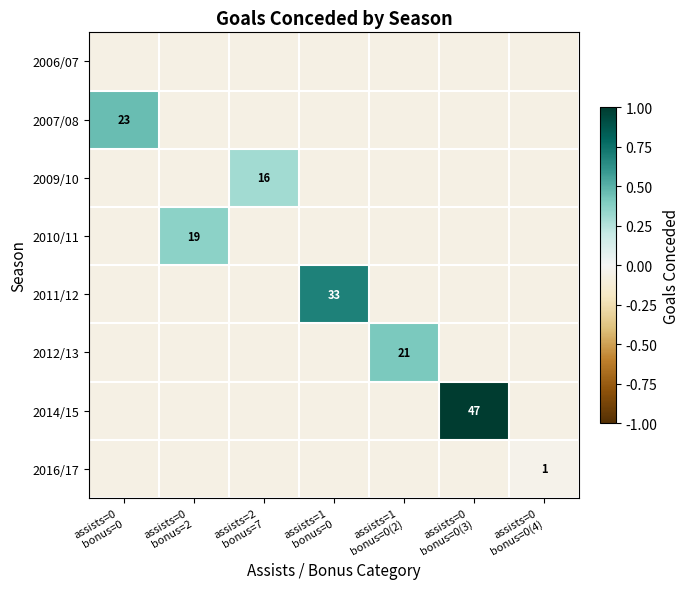

The 2010/11 series shows -0.1 at assists=0 bonus=0(3). True or false?

False